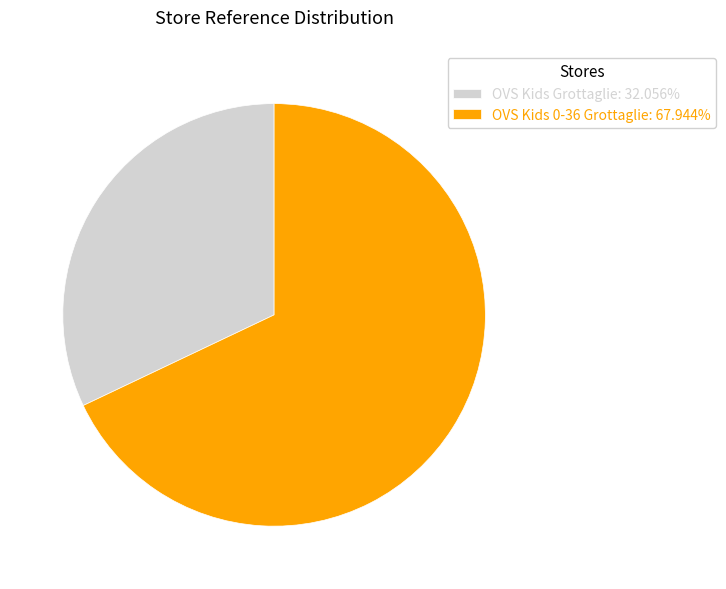

What is the ratio of the value at OVS Kids 0-36 Grottaglie: 67.944% to the value at OVS Kids Grottaglie: 32.056%?

2.1